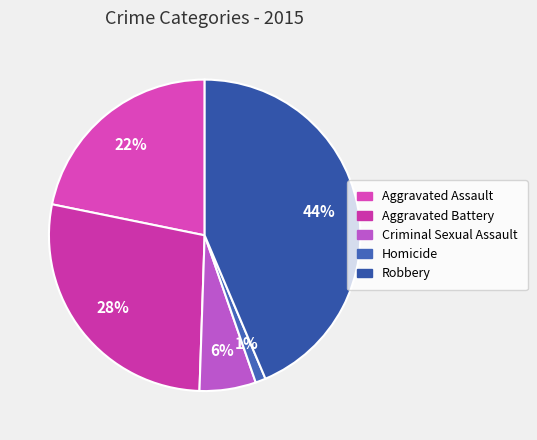

Do Criminal Sexual Assault and Aggravated Assault together represent more than half of the pie?

No